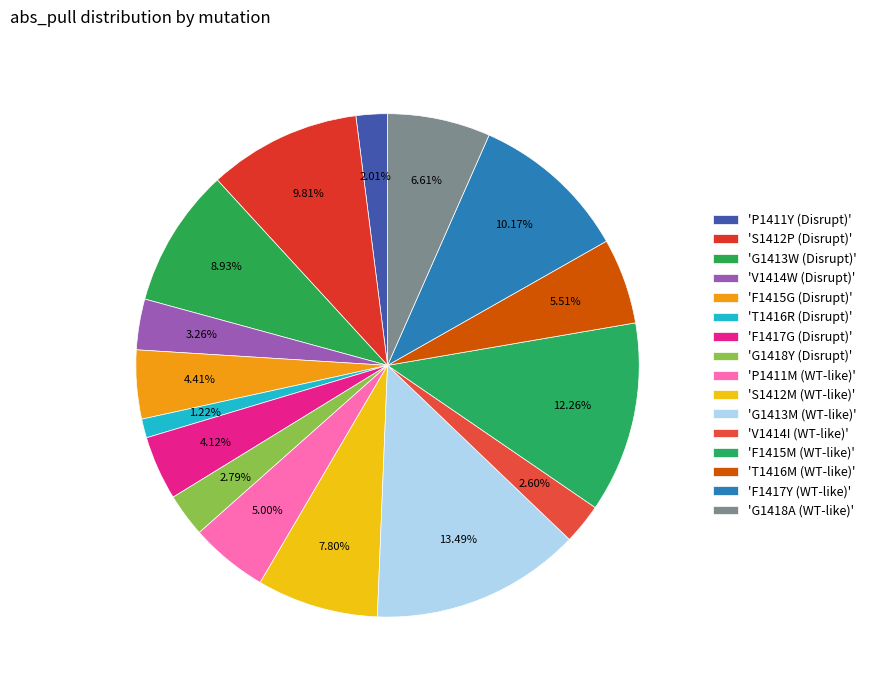

Count the number of slices in the pie.

16